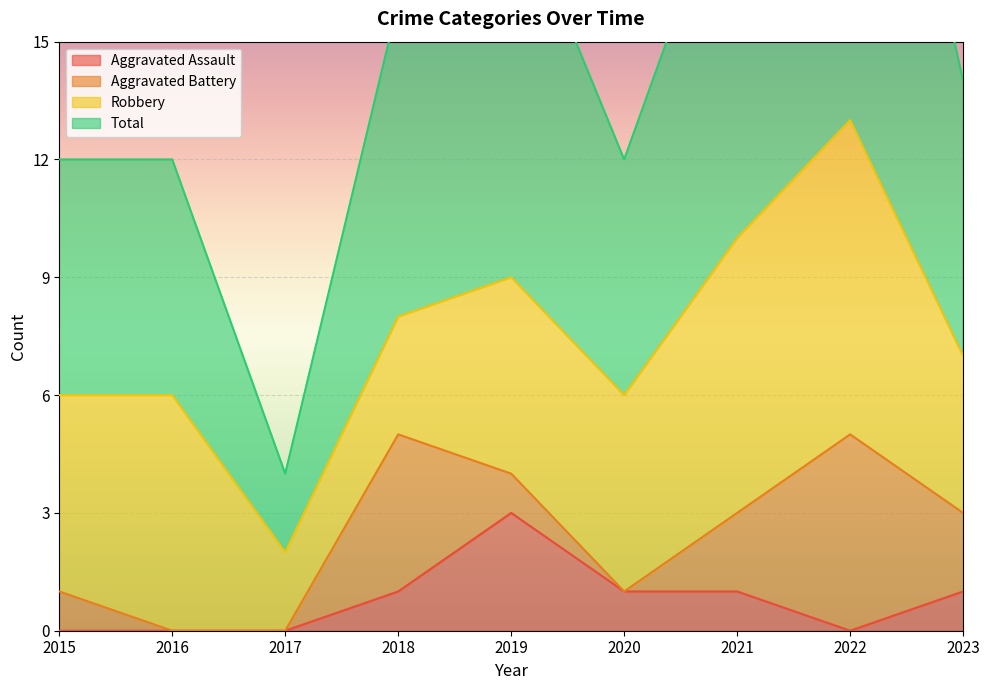

In Total, how many points are lower than both neighbors (excluding endpoints)?

2